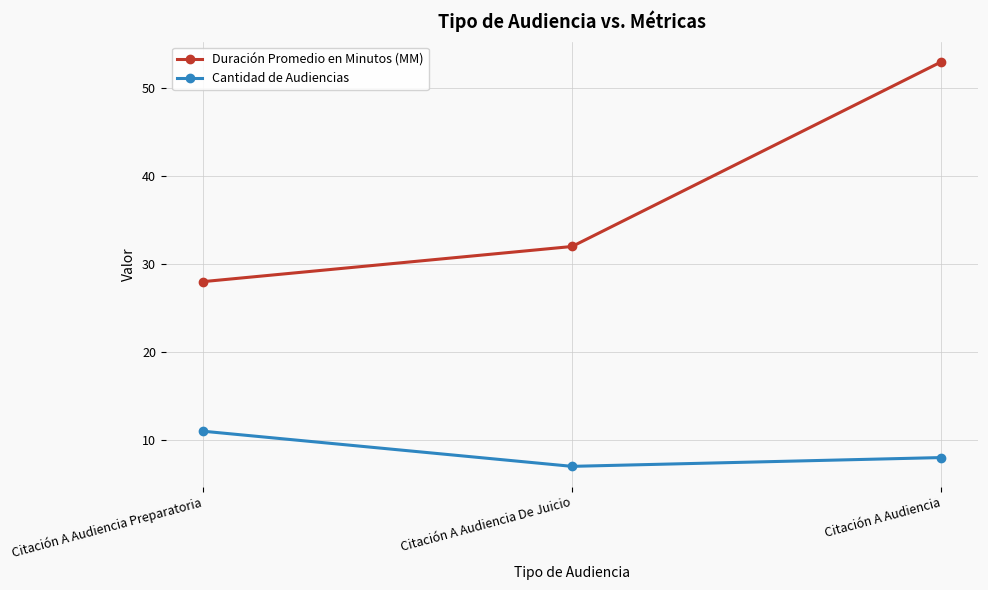

What is the value of the Cantidad de Audiencias point at the 3rd from the left?

8